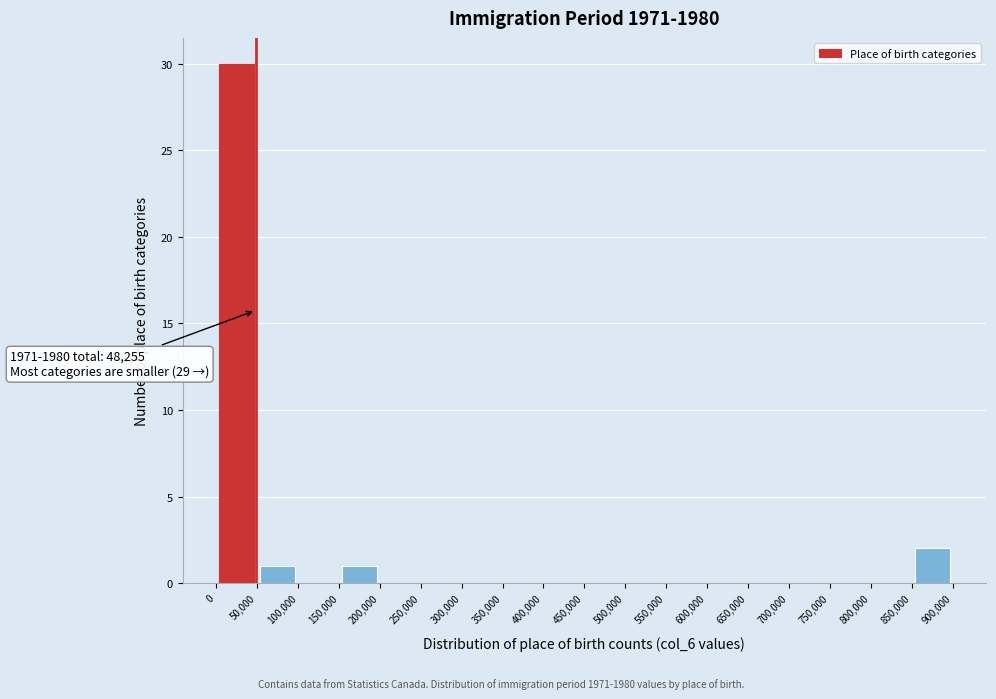

Which range on the x-axis has the tallest bar?

0 to 50,000